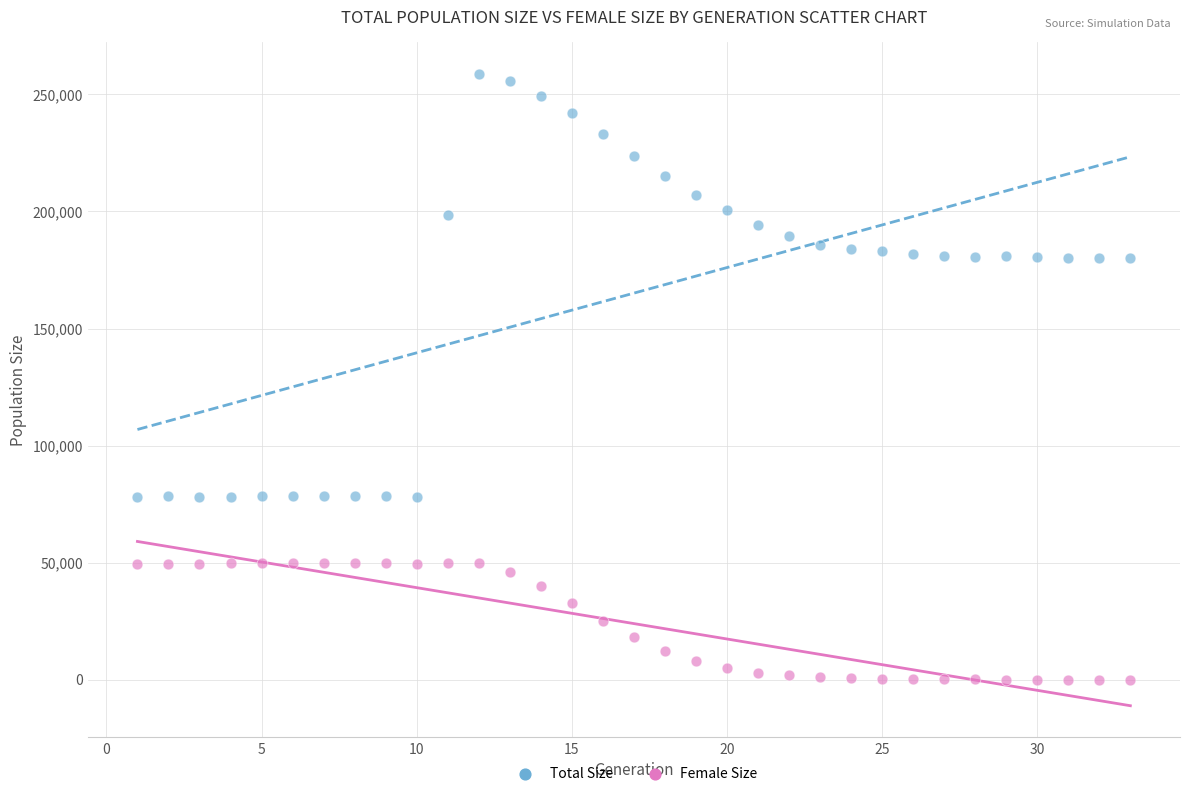

What are all the series names shown in the legend?

Total Size, Female Size